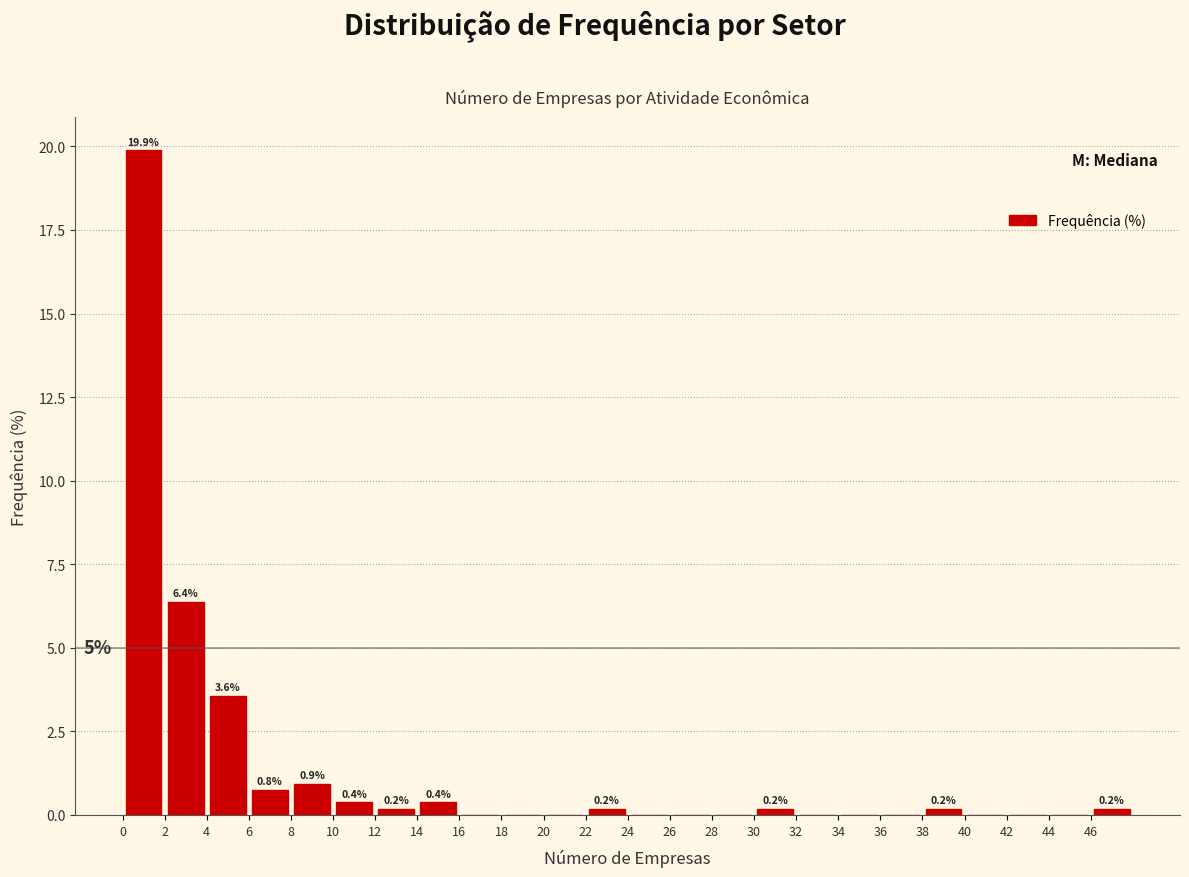

Over which range of the x-axis is the bar tallest?

0 to 2